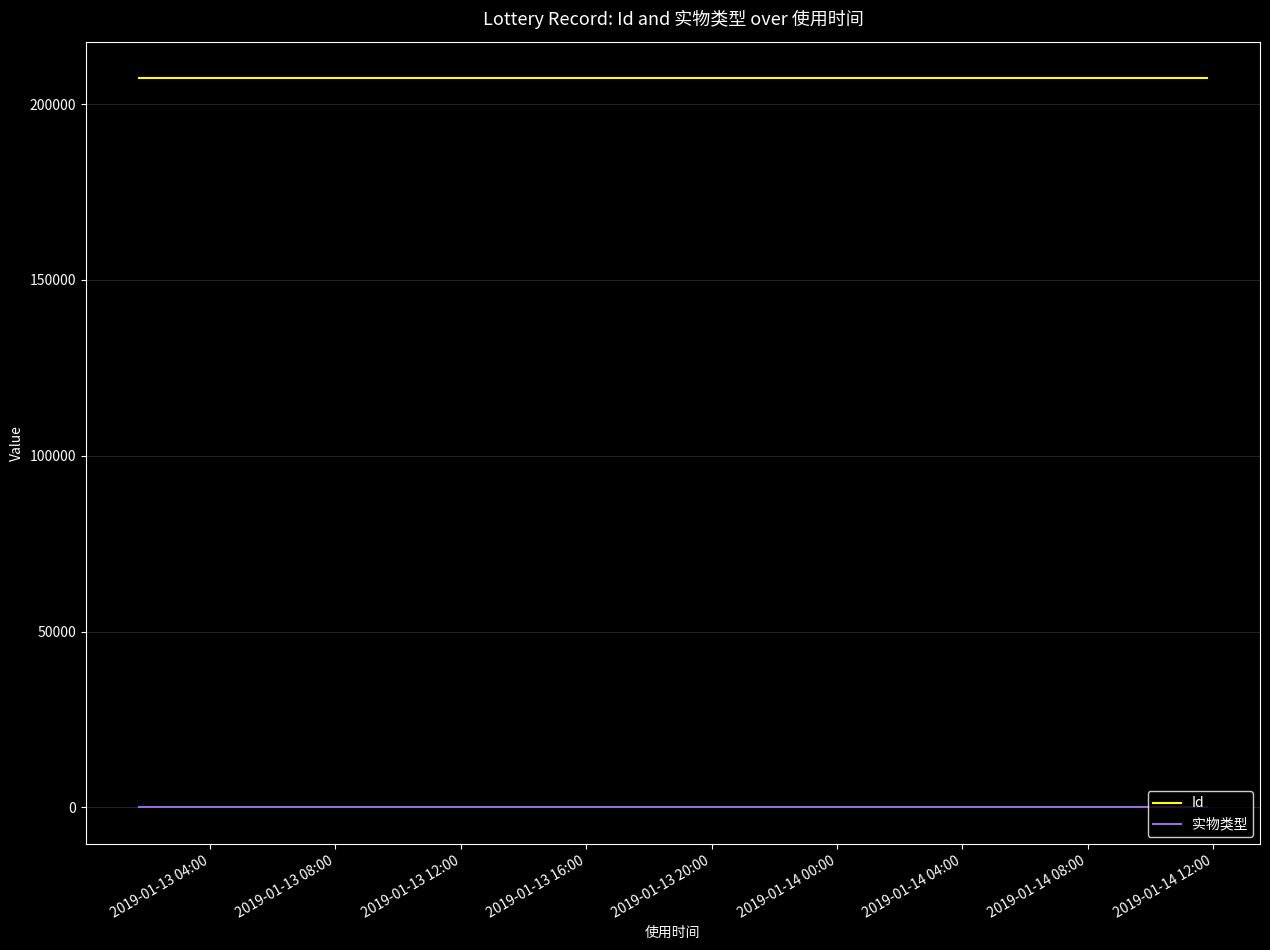

Rank the series by their average value, from lowest to highest.

实物类型, Id